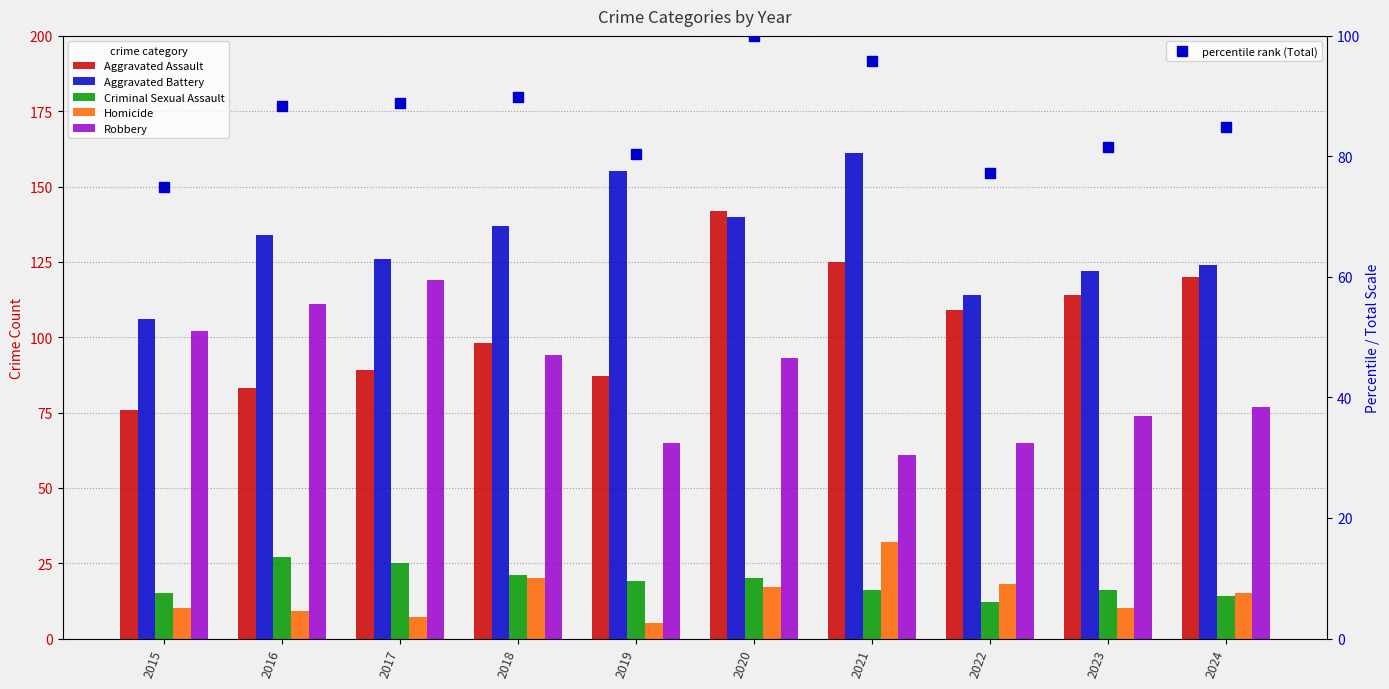

The Aggravated Battery series shows 126.0 at 2017. True or false?

True